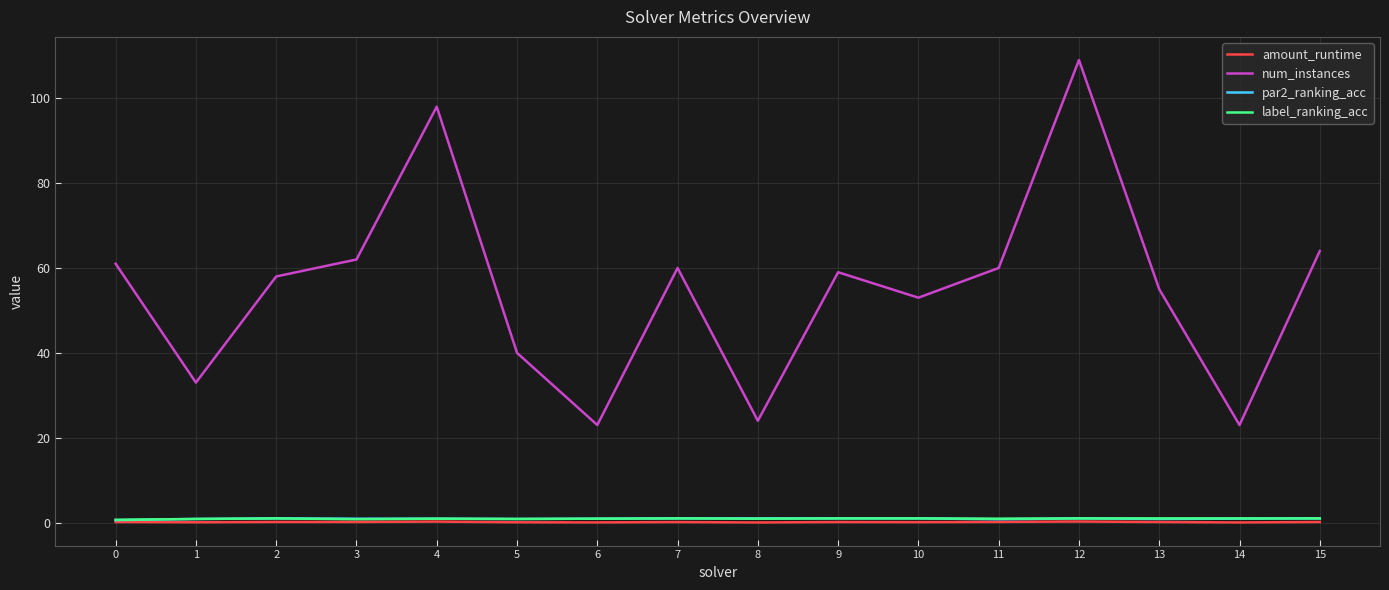

What is the difference between the highest and lowest values at 2?

57.8